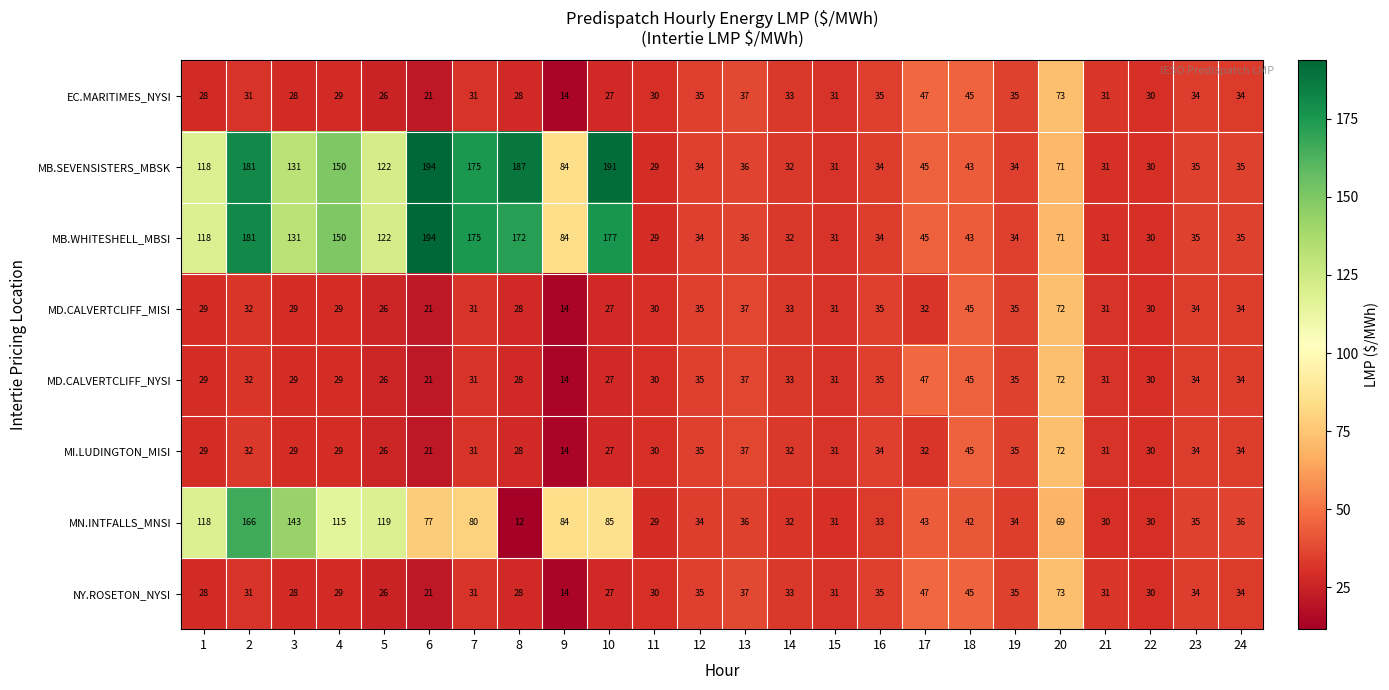

Read the EC.MARITIMES_NYSI value at 2, to the nearest 10.

30